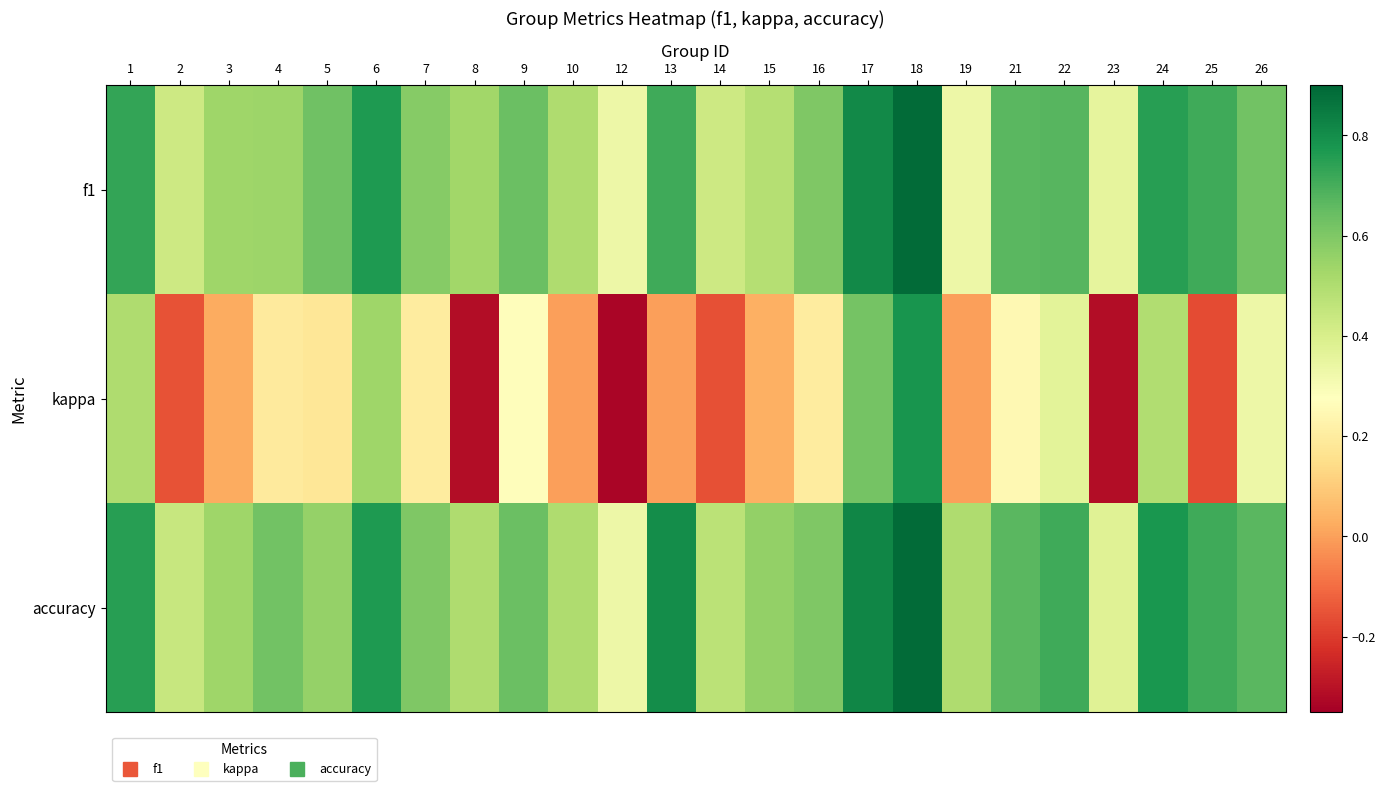

Which series has the largest total across all categories?

accuracy